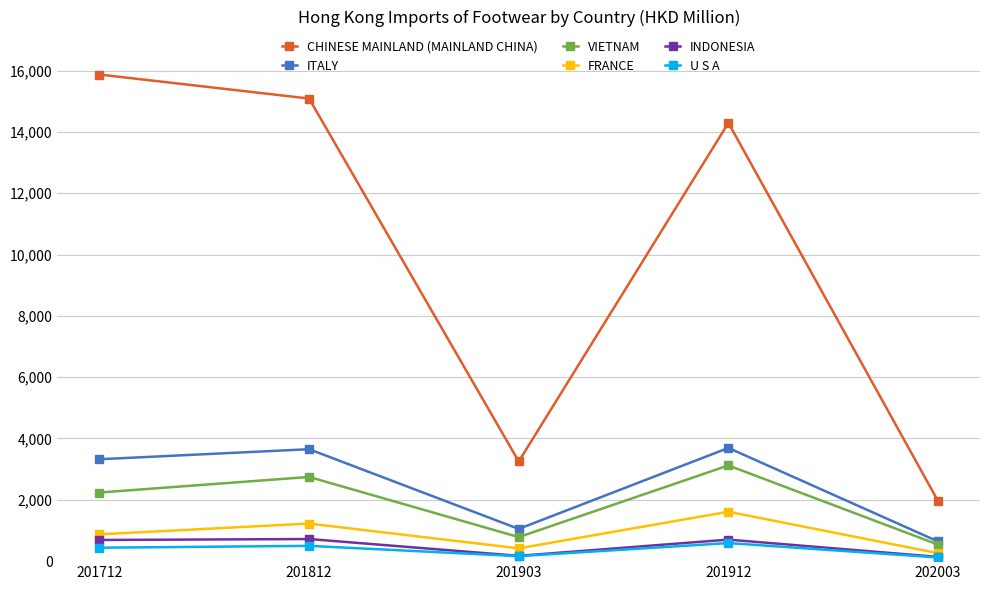

Which series has the largest total across all categories?

CHINESE MAINLAND (MAINLAND CHINA)